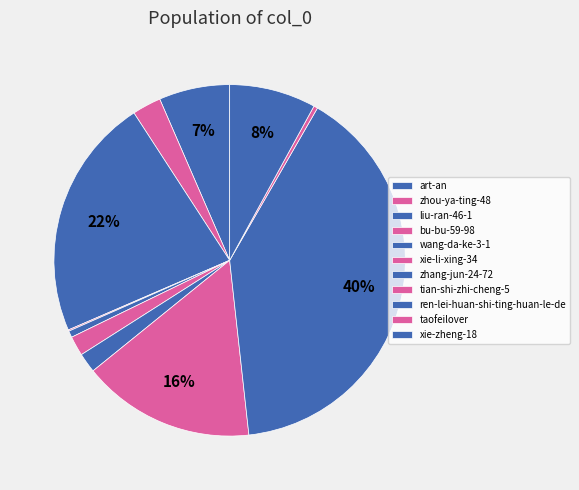

Between ren-lei-huan-shi-ting-huan-le-de and wang-da-ke-3-1, which is larger?

ren-lei-huan-shi-ting-huan-le-de